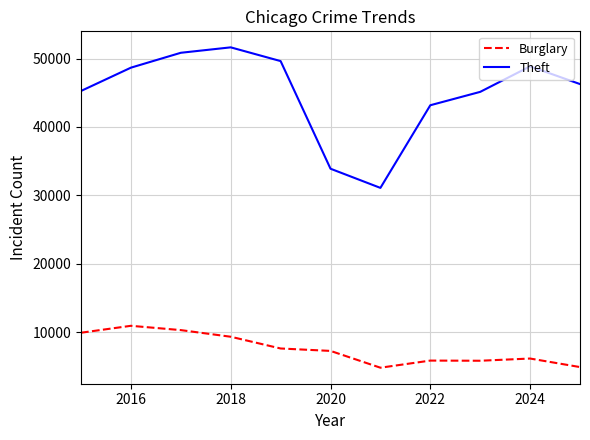

True or false: Burglary and Theft intersect in this chart.

False